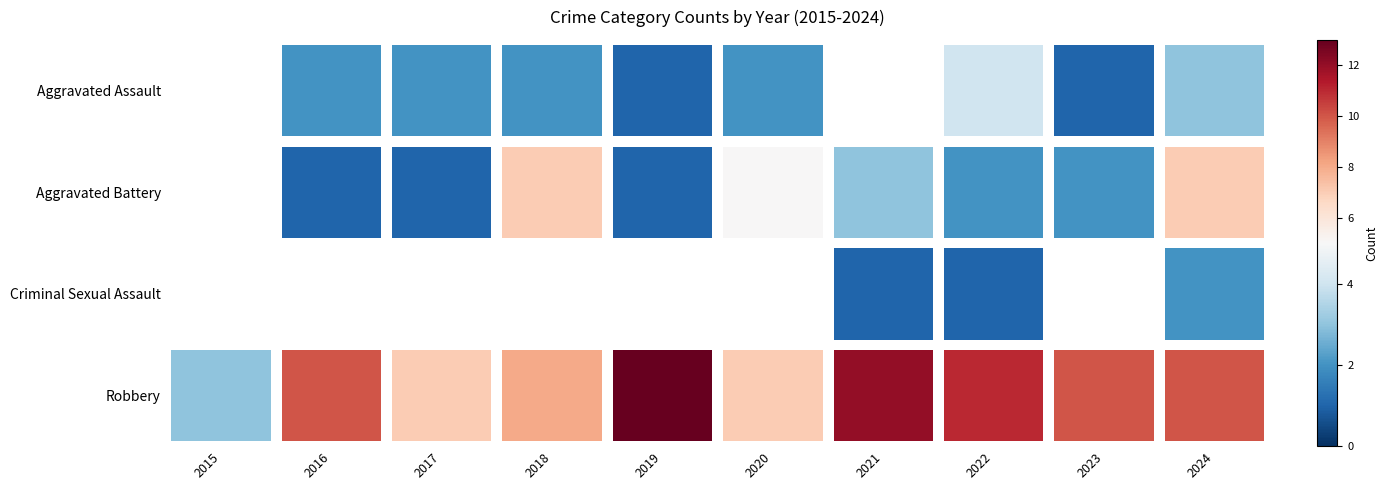

At 2016, list the series in order from largest to smallest.

Robbery, Aggravated Assault, Aggravated Battery, Criminal Sexual Assault